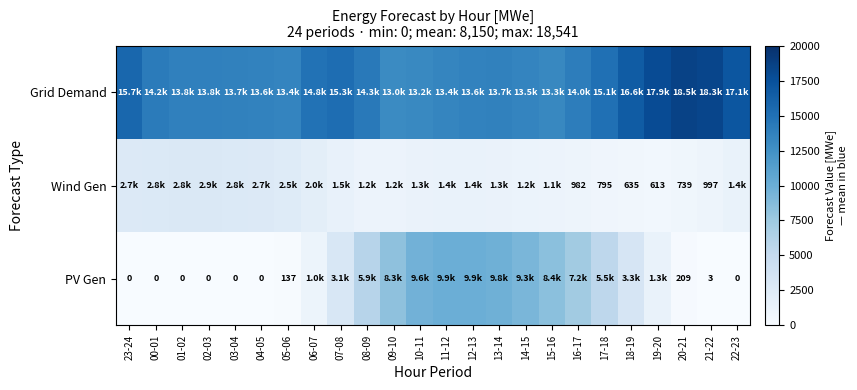

The value of PV Gen at 05-06 is 137. True or false?

True